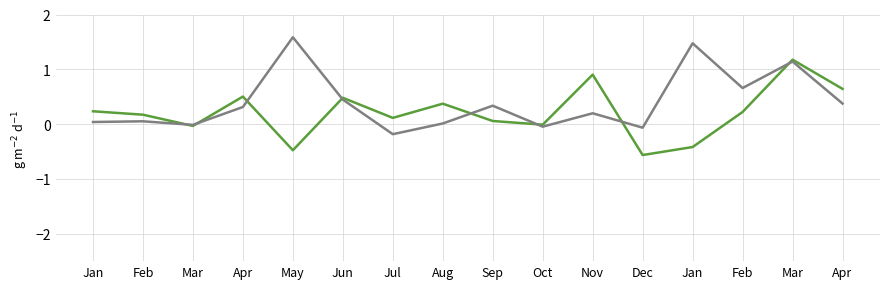

Does the chart display data point markers on the line(s)?

No